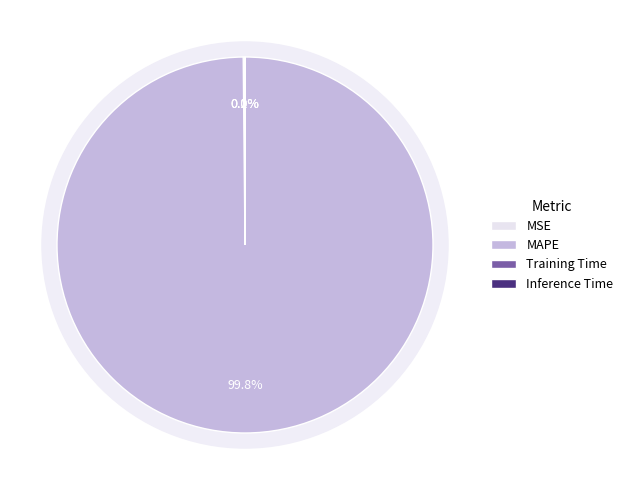

To the nearest percent, what portion does MAPE represent?

100%